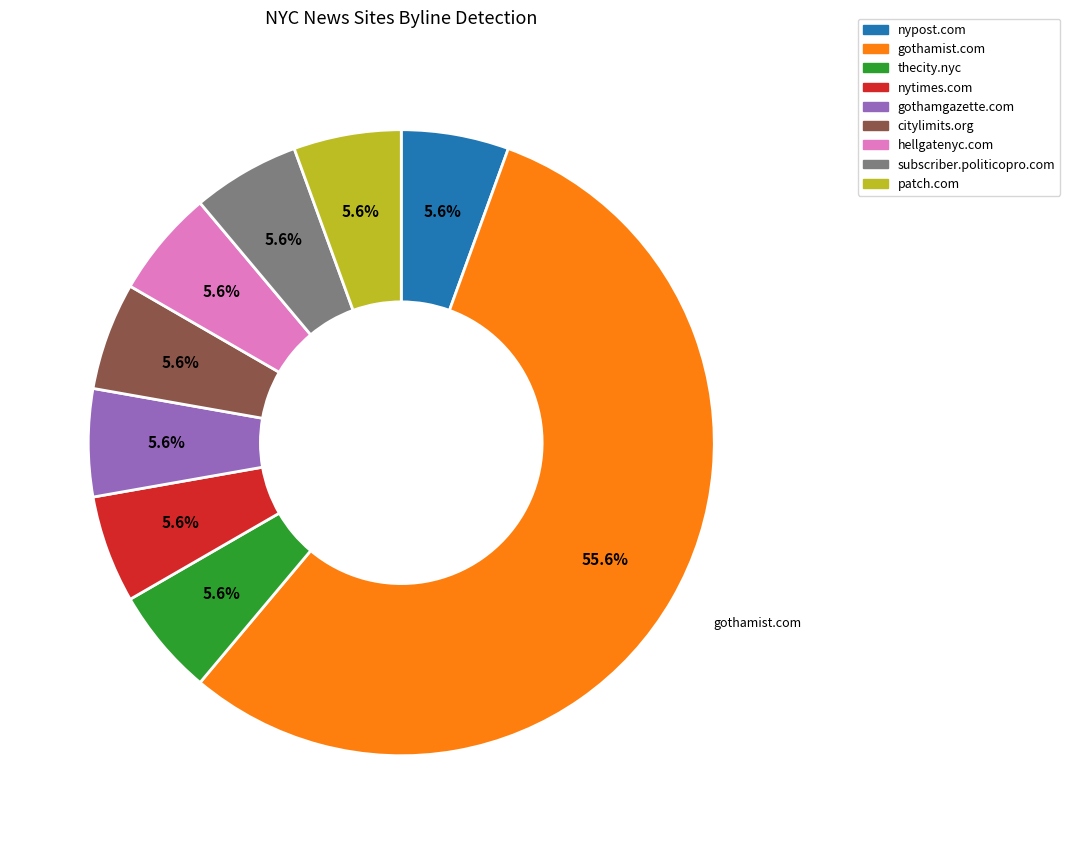

Between gothamgazette.com and gothamist.com, which is larger?

gothamist.com